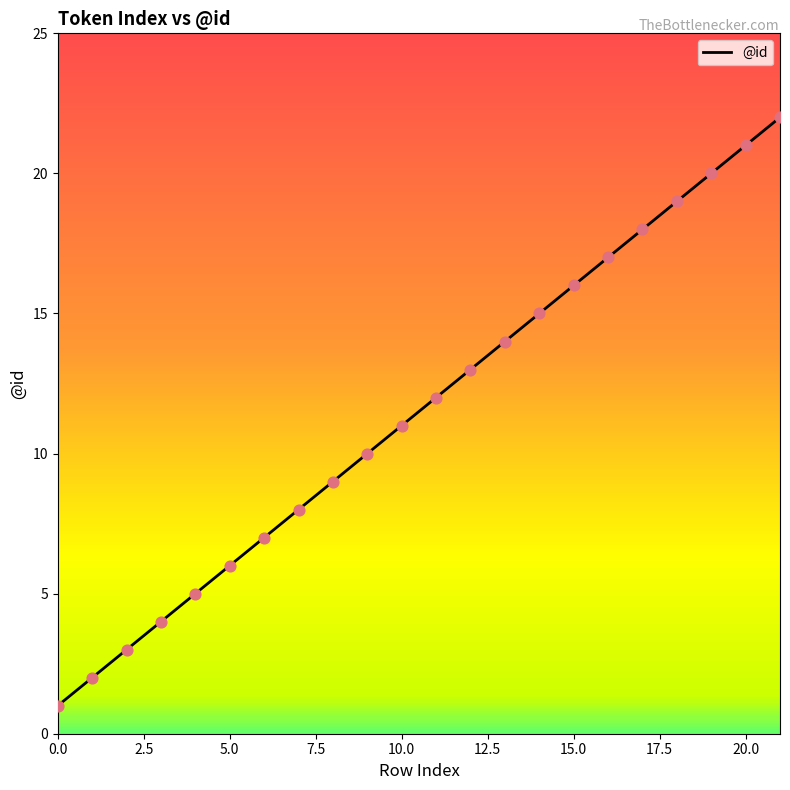

What is the maximum value shown in the chart?

22